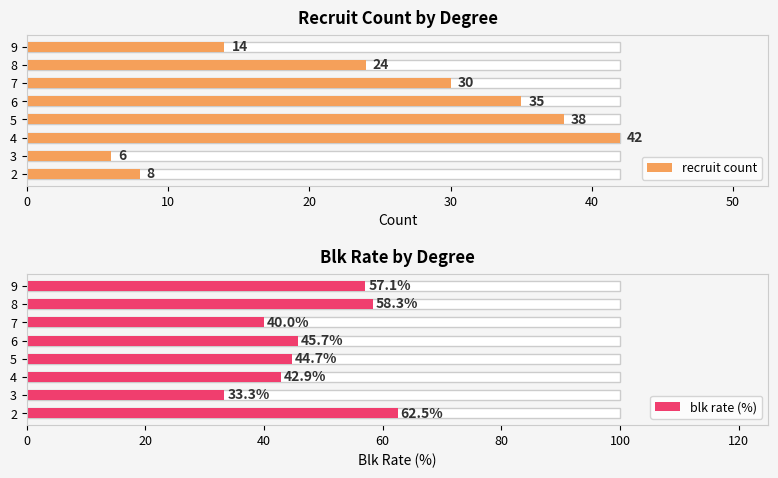

Which series has the widest spread of values?

recruit count